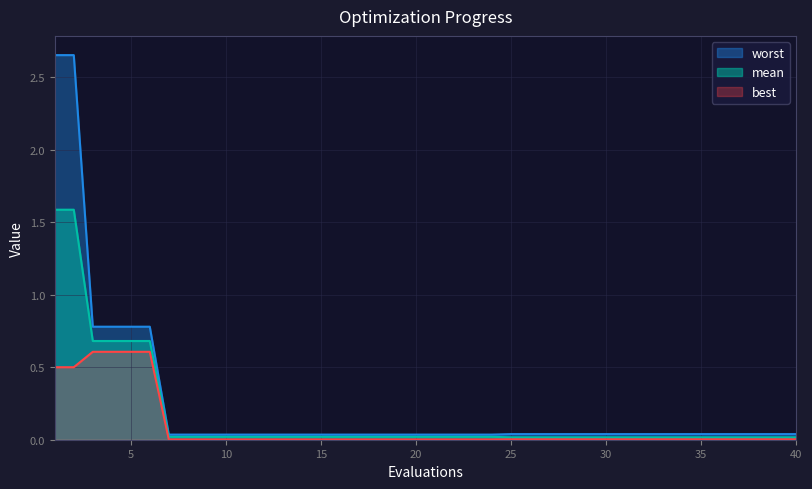

List the series in order of their peak value, lowest first.

best, mean, worst